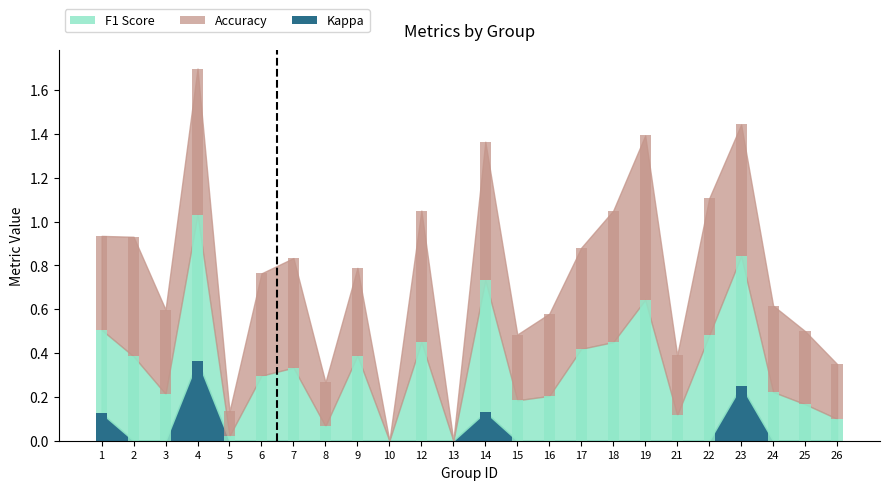

At which label does f1 reach its peak?

4